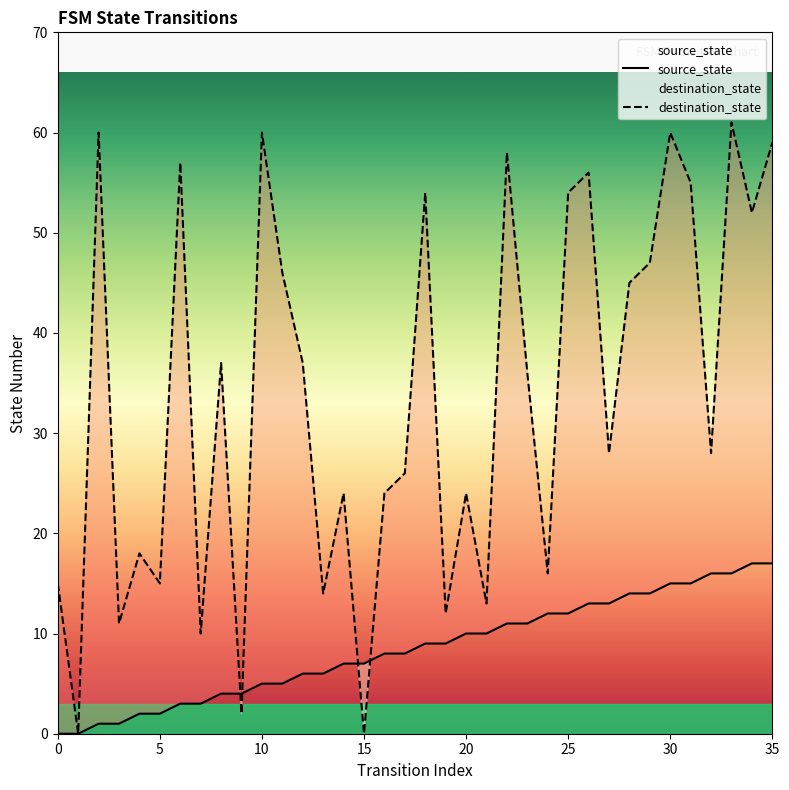

Reading right to left, what are all the values shown in this chart?

source_state: 17	17	16	16	15	15	14	14	13	13	12	12	11	11	10	10	9	9	8	8	7	7	6	6	5	5	4	4	3	3	2	2	1	1	0	0
destination_state: 59	52	61	28	55	60	47	45	28	56	54	16	36	58	13	24	12	54	26	24	0	24	14	37	46	60	2	37	10	57	15	18	11	60	0	15